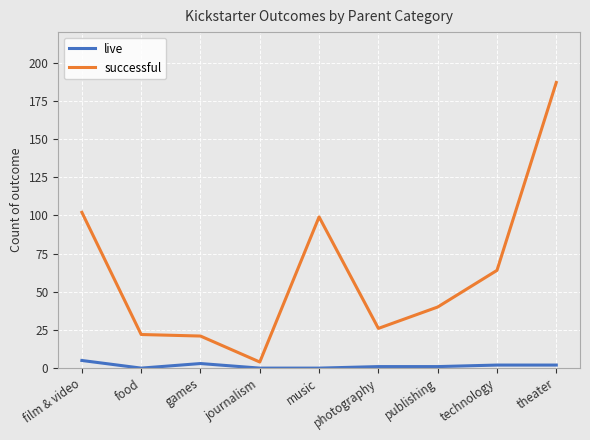

How many distinct data groups are displayed?

2